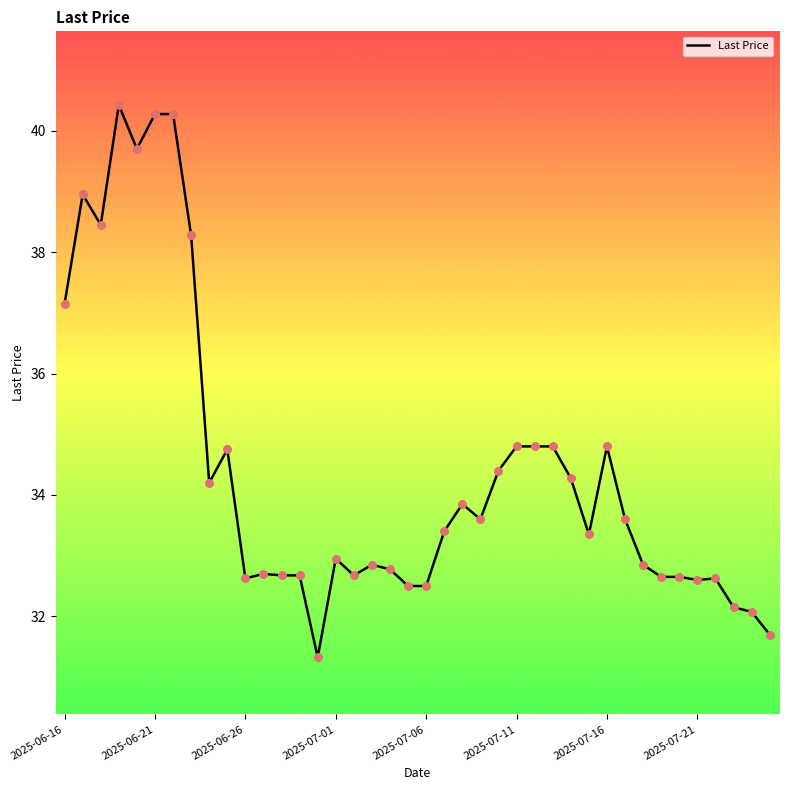

What is the minimum value shown in the chart?

31.3